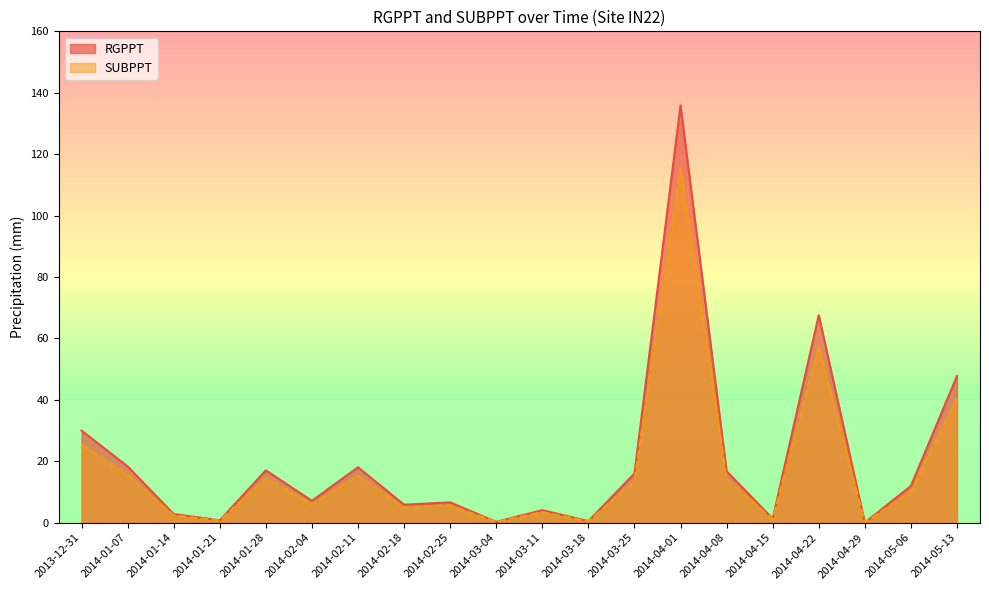

How many data points in SUBPPT are less than 10?

10